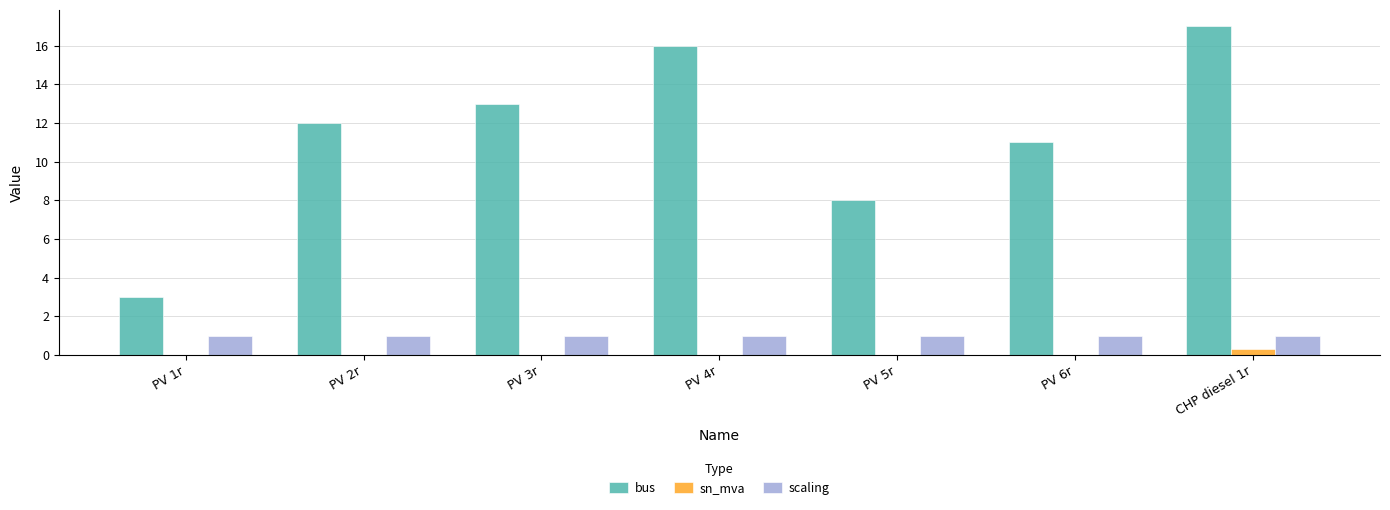

At which label is bus closest to 10?

PV 6r